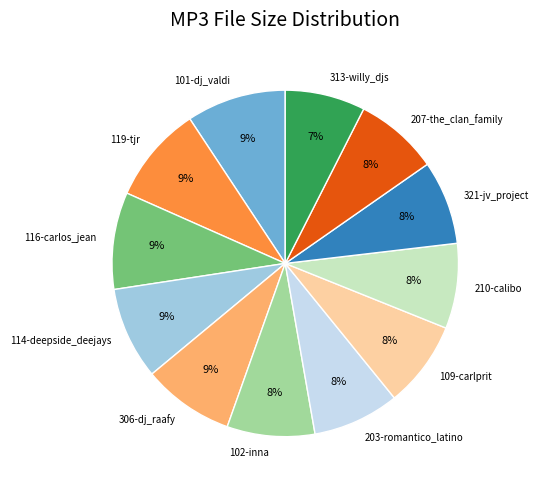

Does 203-romantico_latino account for over 50% of the chart?

No